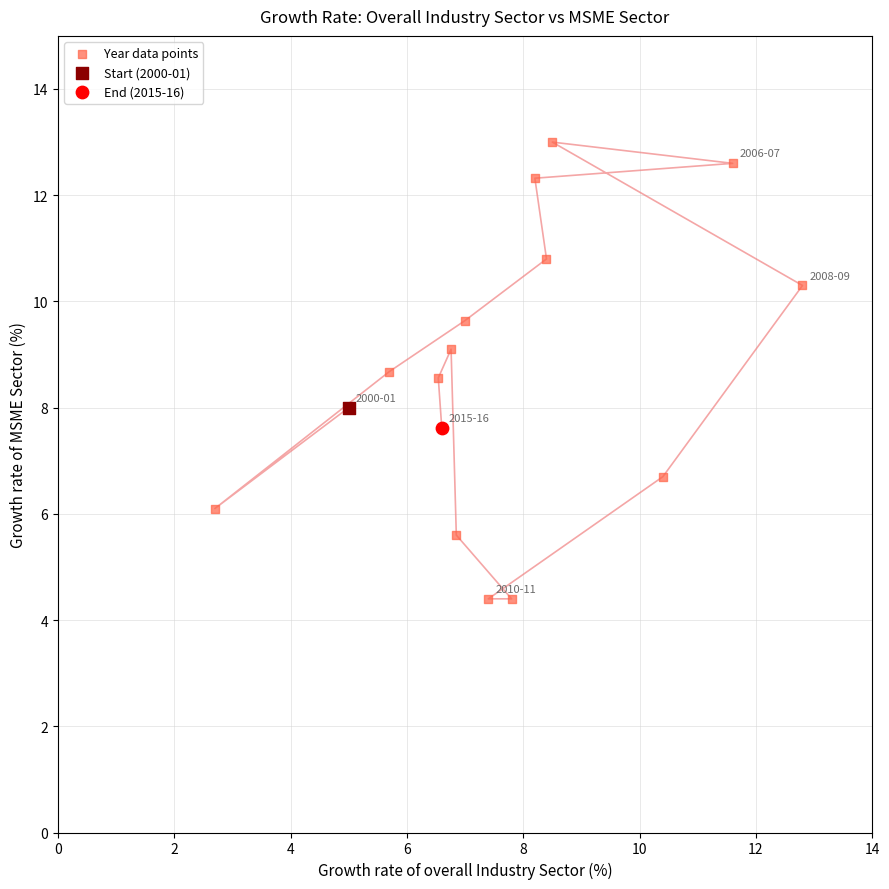

What are all the series names shown in the legend?

Year data points, Start (2000-01), End (2015-16)